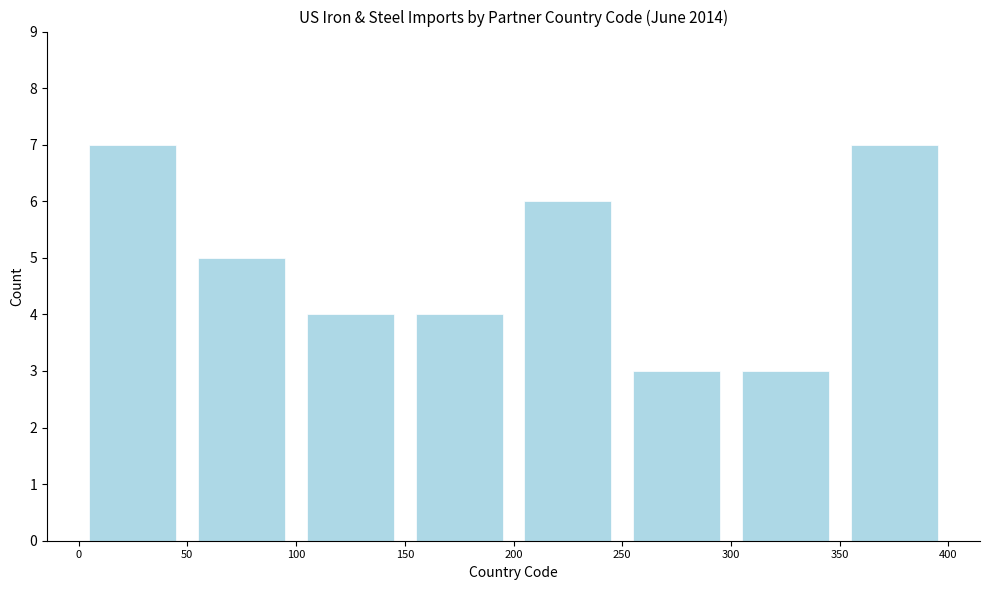

Reading left to right, transcribe this chart: for each bar, give the range it covers on the x-axis and its height. The values are not printed on the chart, so give them approximately, as read against the axis.

0 to 50: 7
50 to 100: 5
100 to 150: 4
150 to 200: 4
200 to 250: 6
250 to 300: 3
300 to 350: 3
350 to 400: 7